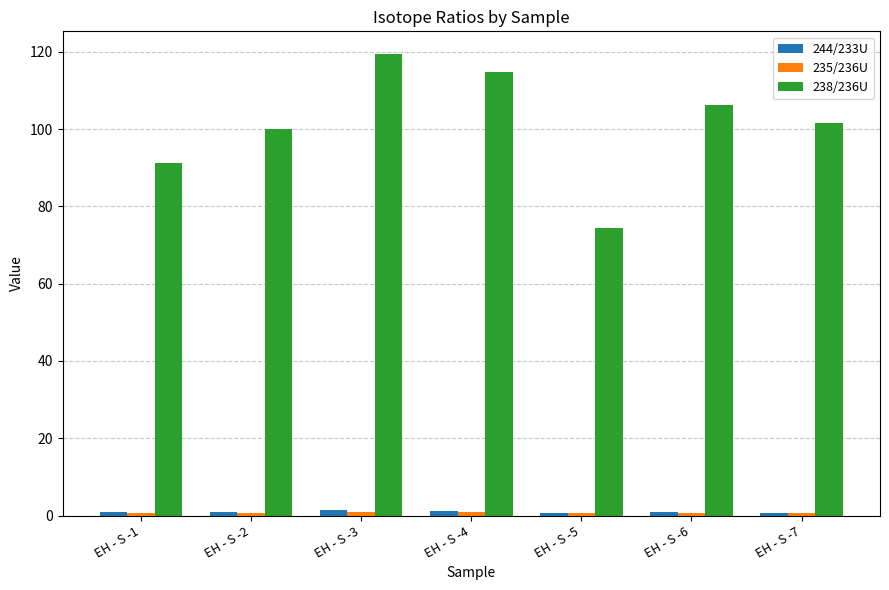

What is the lowest value of the 238/236U series?

74.4